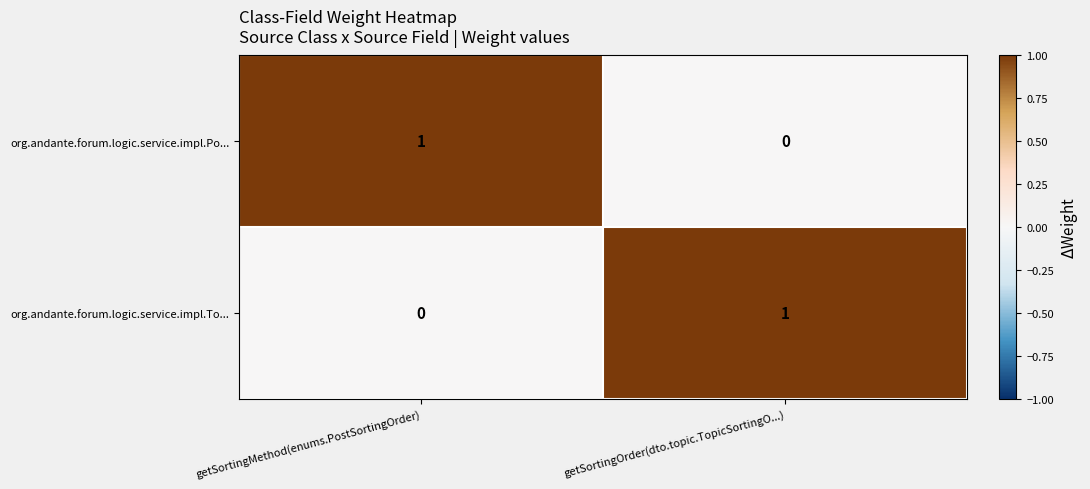

Rank the categories by org.andante.forum.logic.service.impl.Po... value from lowest to highest.

getSortingOrder(dto.topic.TopicSortingO...), getSortingMethod(enums.PostSortingOrder)